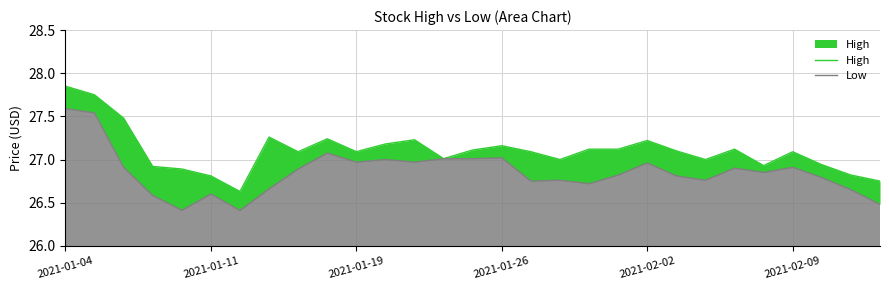

List the series in order of their peak value, lowest first.

Low, High